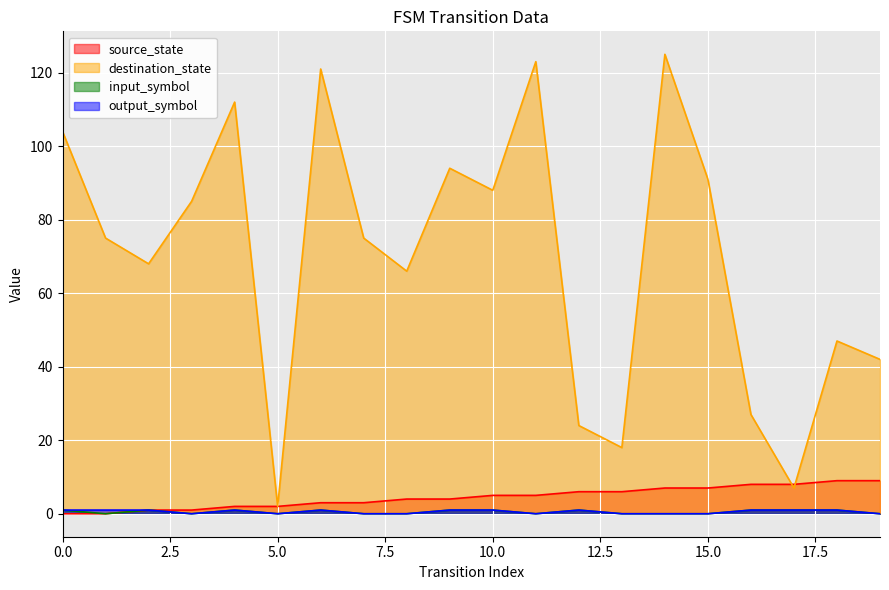

Where is the first local maximum for output_symbol?

4